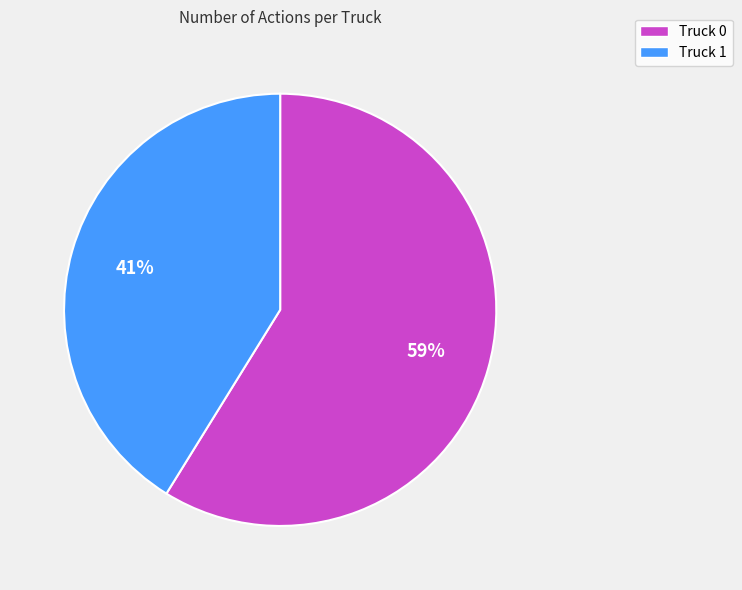

To the nearest percent, what is the difference between the largest and smallest slice percentages?

18%